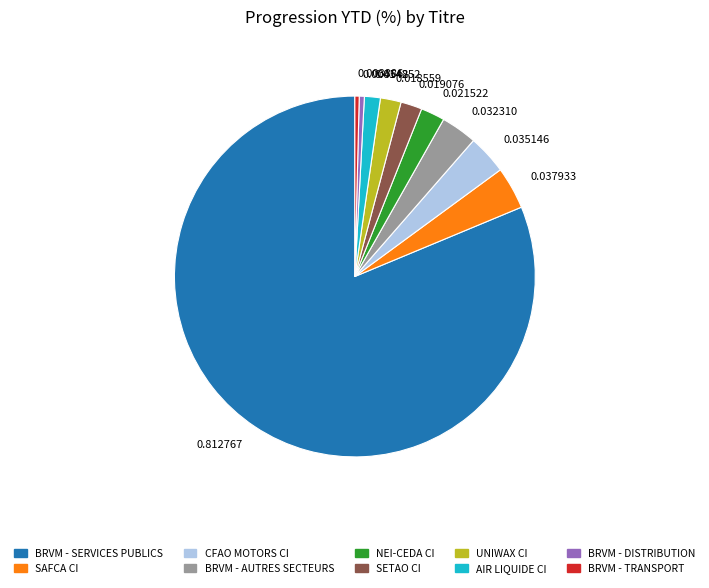

Which has a higher value, 0.003886 or 0.032310?

0.032310